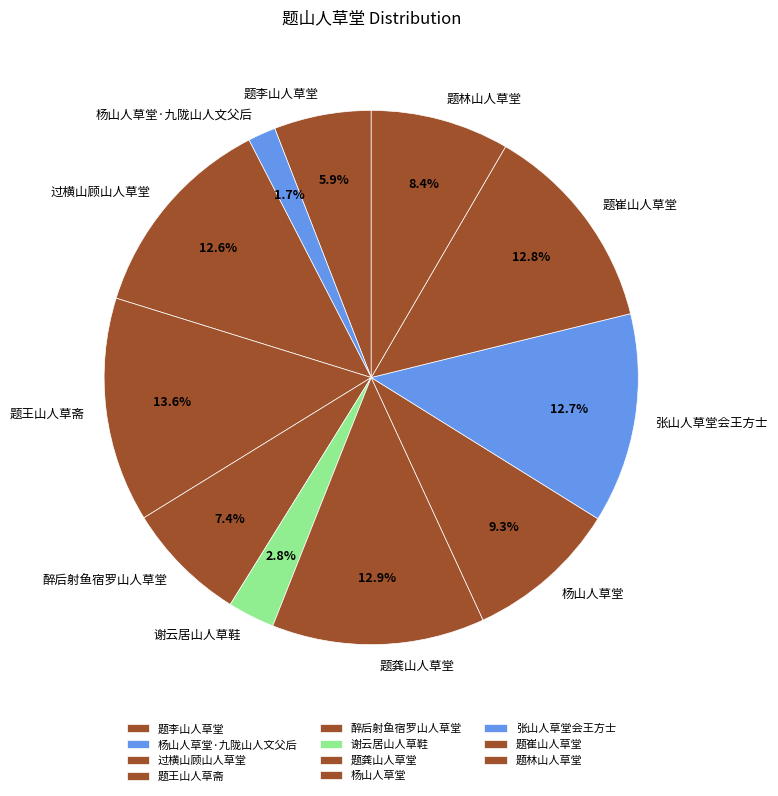

To the nearest percent, what is the combined percentage of 题王山人草斋 and 题李山人草堂?

19%